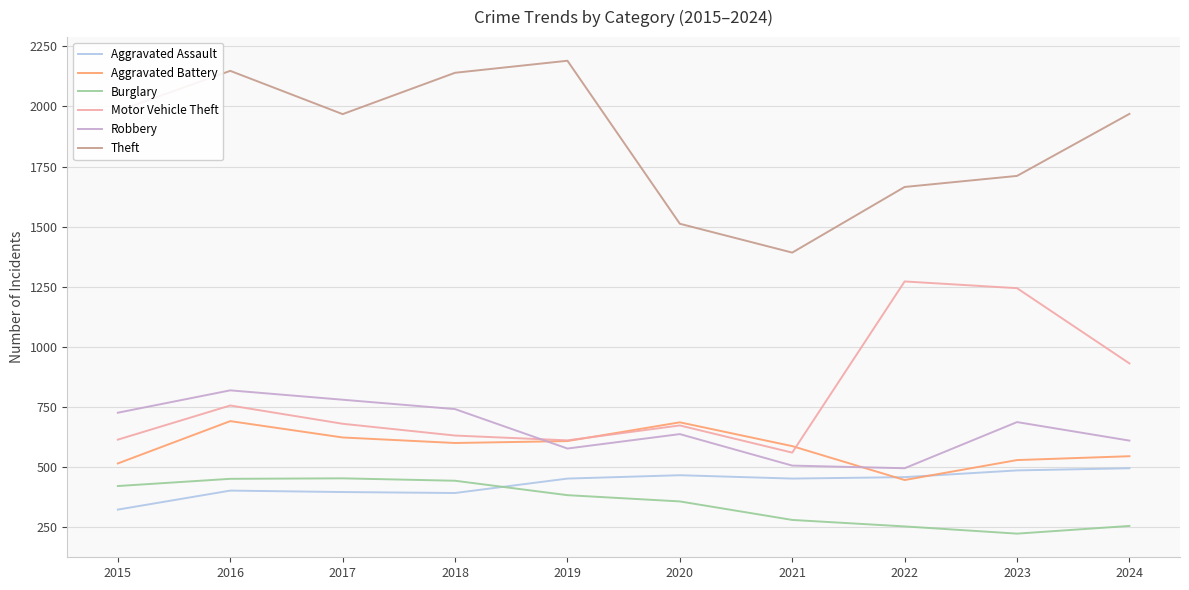

At which category is the sum across all series the highest?

2016